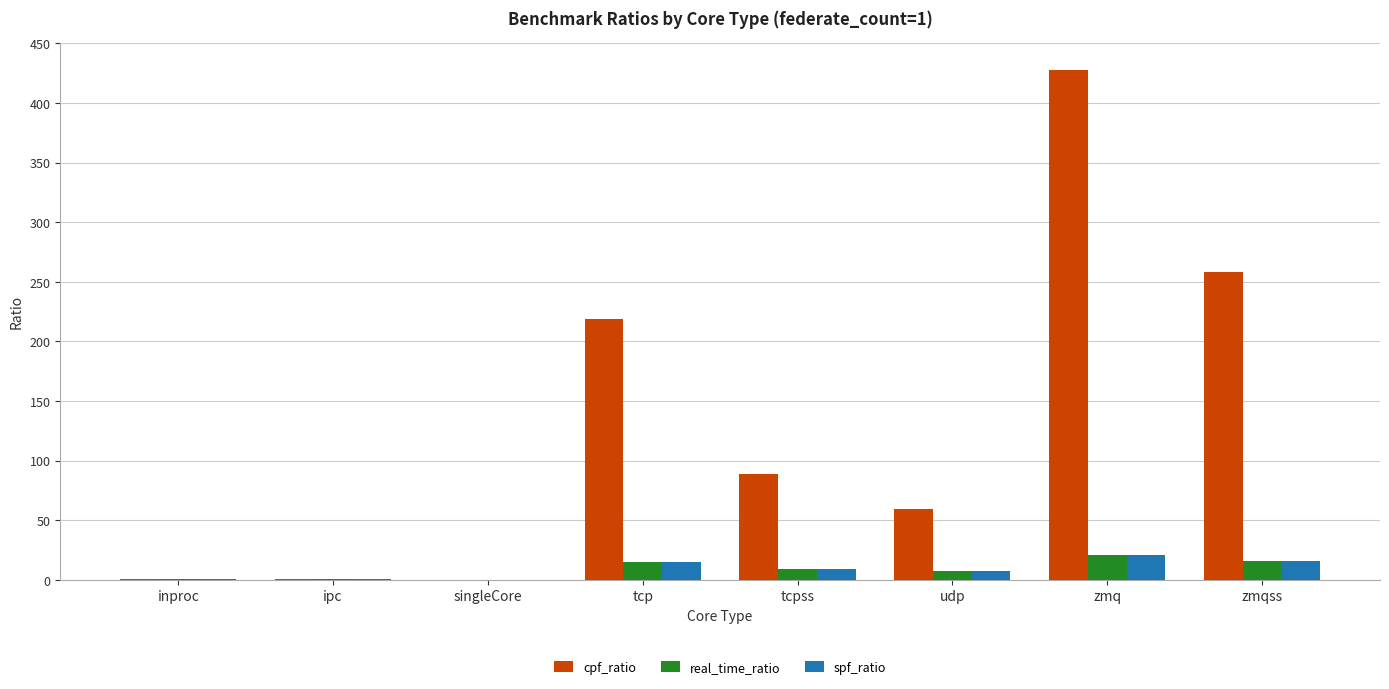

What is the total value across all series at tcpss?

107.5